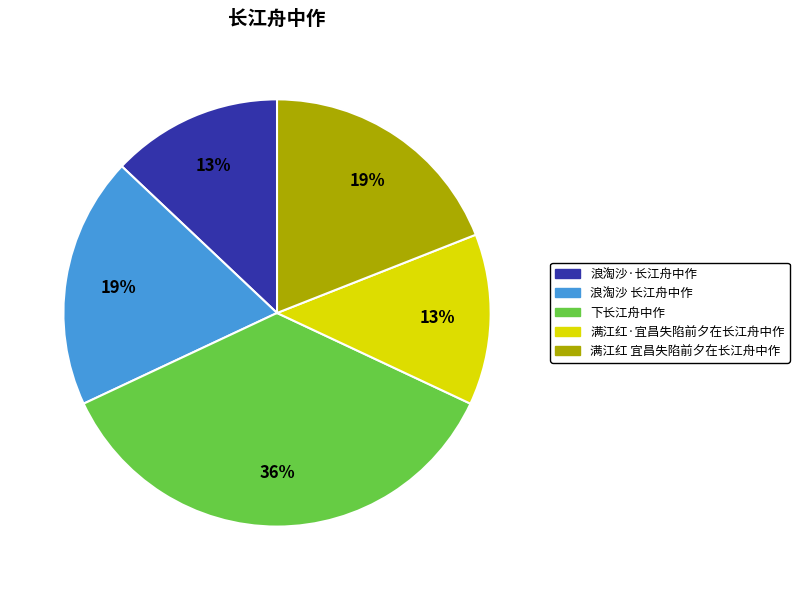

Is it true that 满江红·宜昌失陷前夕在长江舟中作 is 1% of the pie?

False